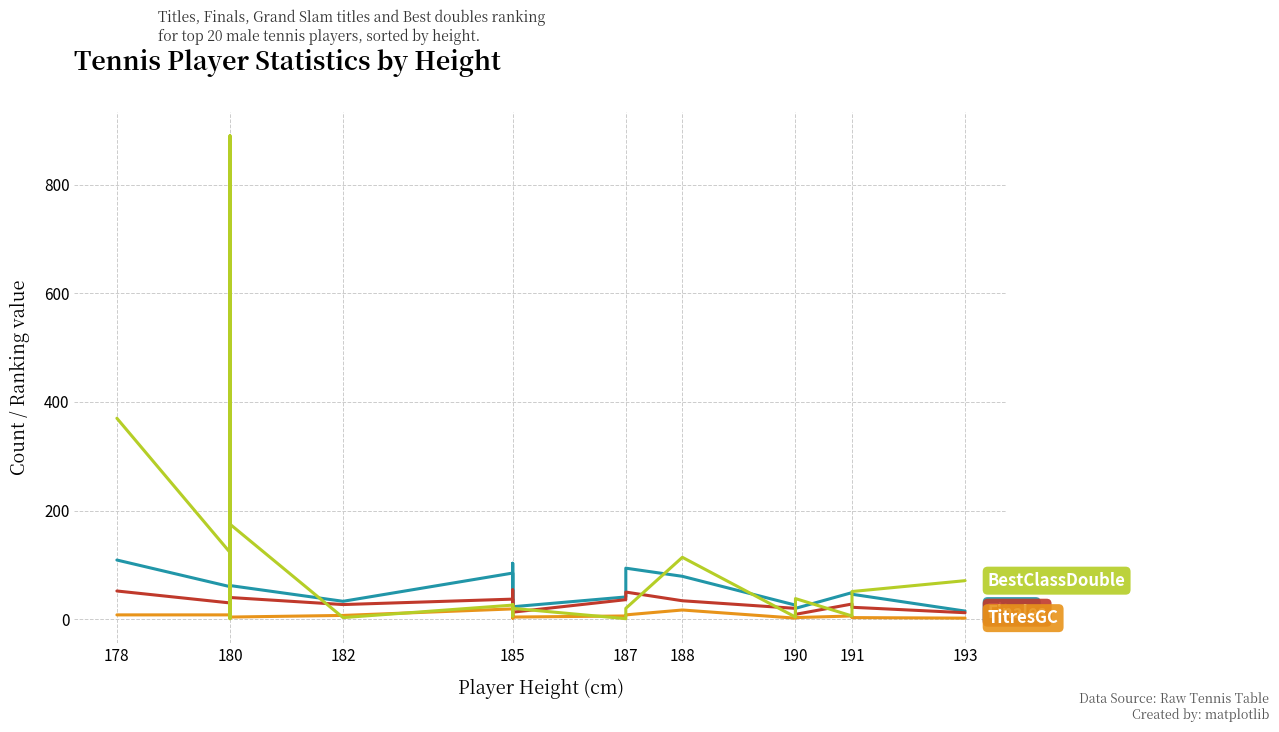

The value of BestClassDouble at 190 is 14. True or false?

False